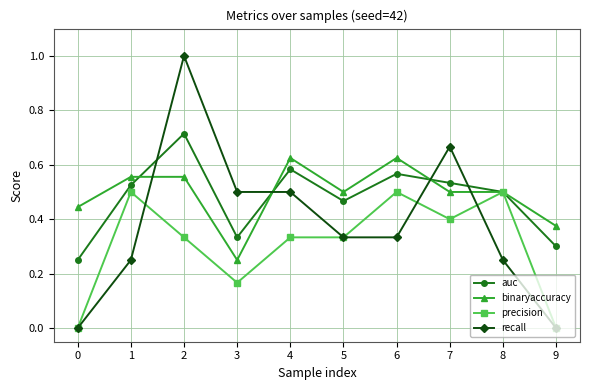

Is it true that precision equals 0.3 at 2?

True